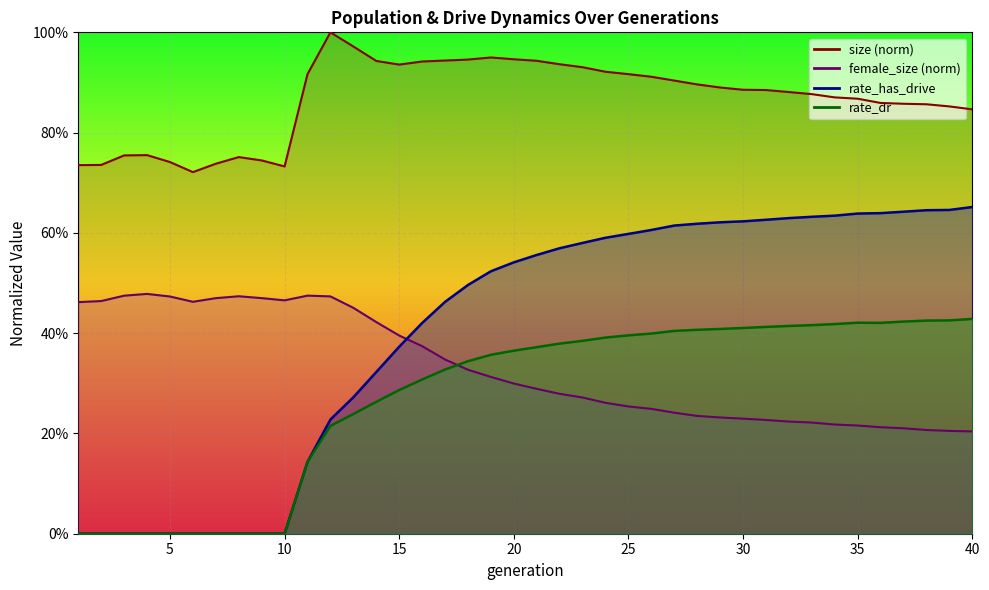

True or false: rate_dr has more than 0 points higher than both neighbors.

True